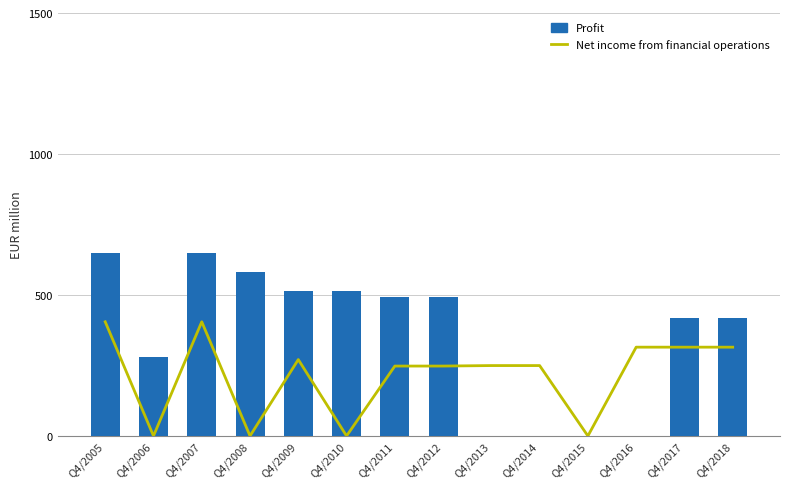

What is the maximum value for Net income from financial operations?

404.9